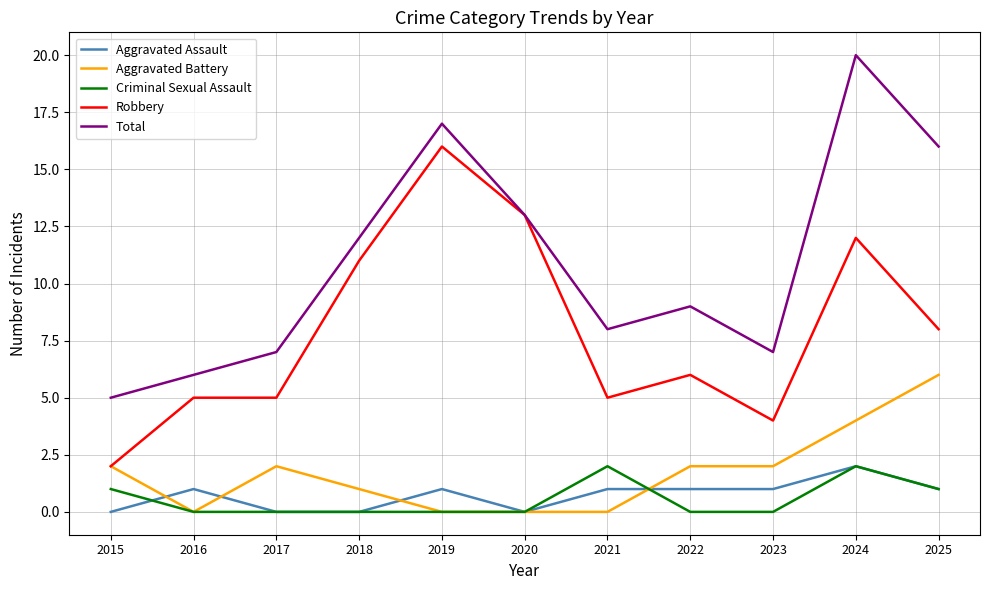

Reading right to left, list all the values displayed in this chart.

Aggravated Assault: 2025=1	2024=2	2023=1	2022=1	2021=1	2020=0	2019=1	2018=0	2017=0	2016=1	2015=0
Aggravated Battery: 2025=6	2024=4	2023=2	2022=2	2021=0	2020=0	2019=0	2018=1	2017=2	2016=0	2015=2
Criminal Sexual Assault: 2025=1	2024=2	2023=0	2022=0	2021=2	2020=0	2019=0	2018=0	2017=0	2016=0	2015=1
Robbery: 2025=8	2024=12	2023=4	2022=6	2021=5	2020=13	2019=16	2018=11	2017=5	2016=5	2015=2
Total: 2025=16	2024=20	2023=7	2022=9	2021=8	2020=13	2019=17	2018=12	2017=7	2016=6	2015=5